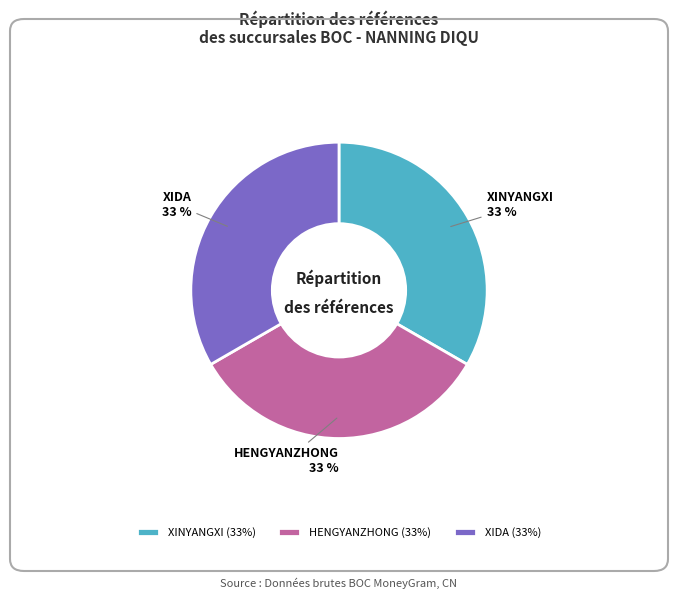

To the nearest percent, what portion does XINYANGXI represent?

33%